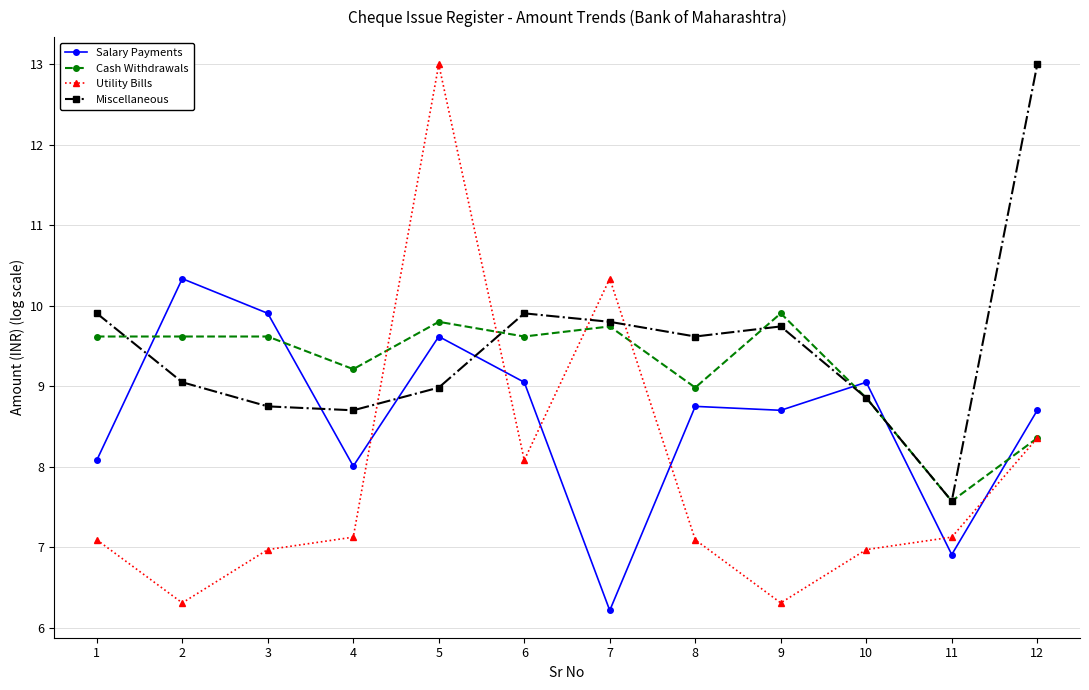

How many series are shown in this chart?

4